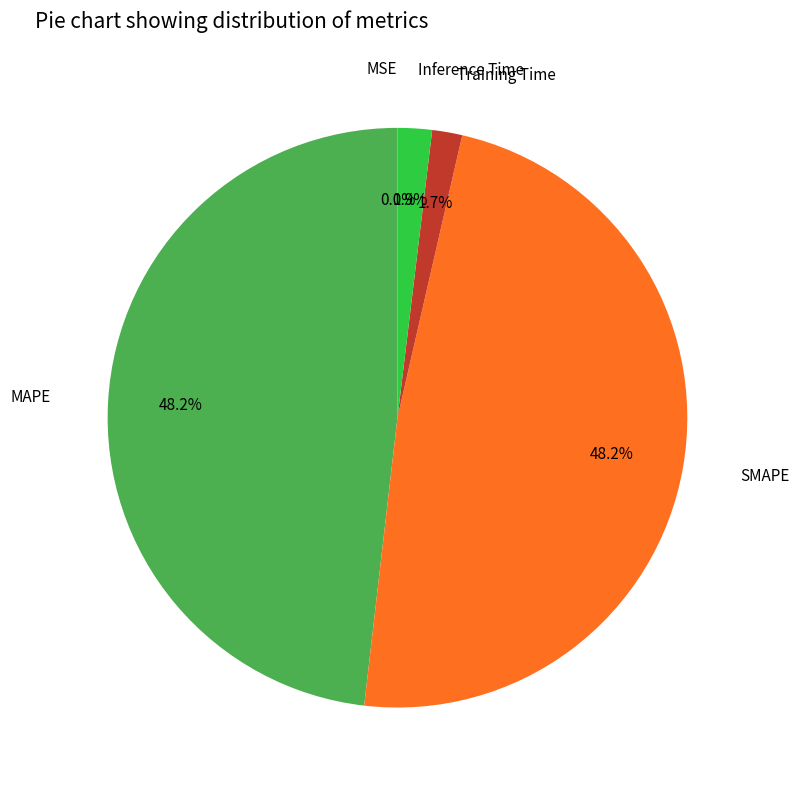

Is there any slice that represents more than half of the pie?

No